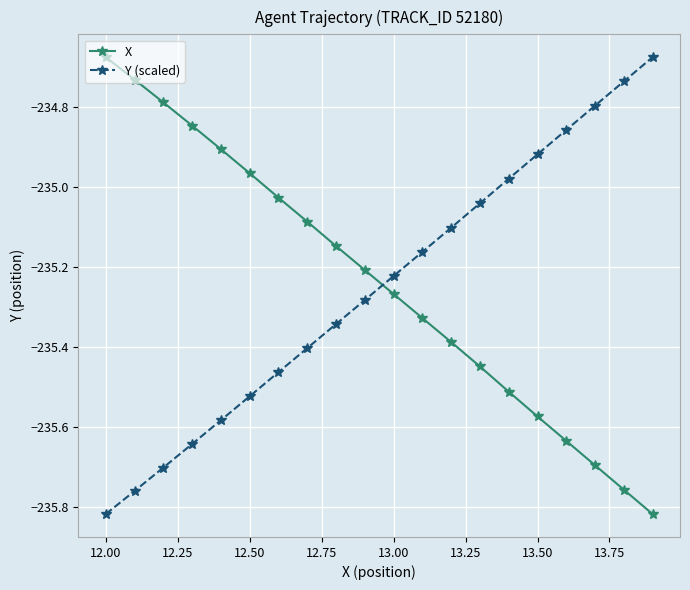

True or false: X has more than 0 points higher than both neighbors.

False